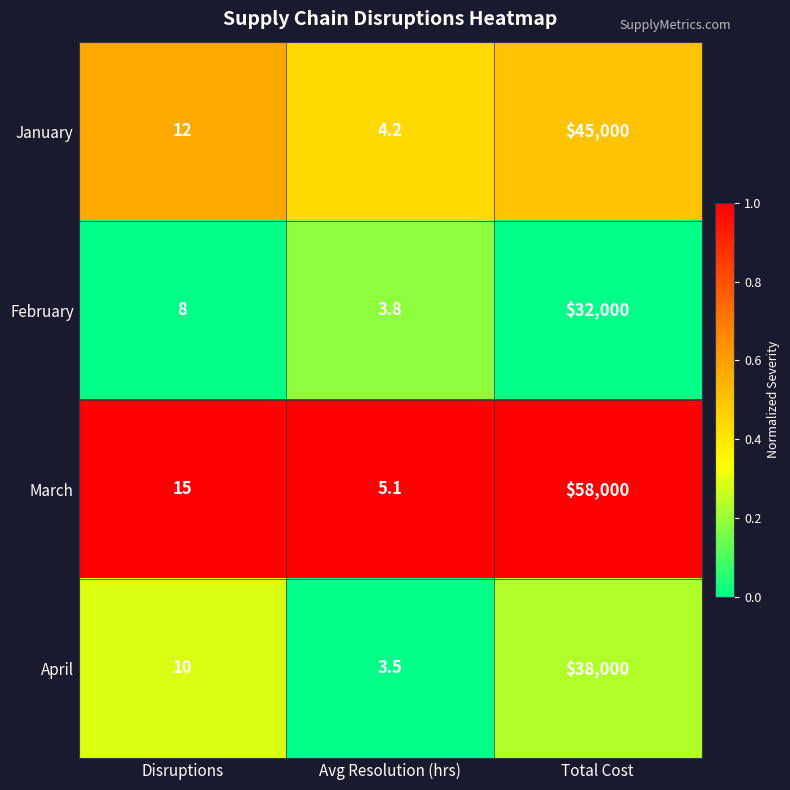

At which category is the sum across all series the highest?

Total Cost